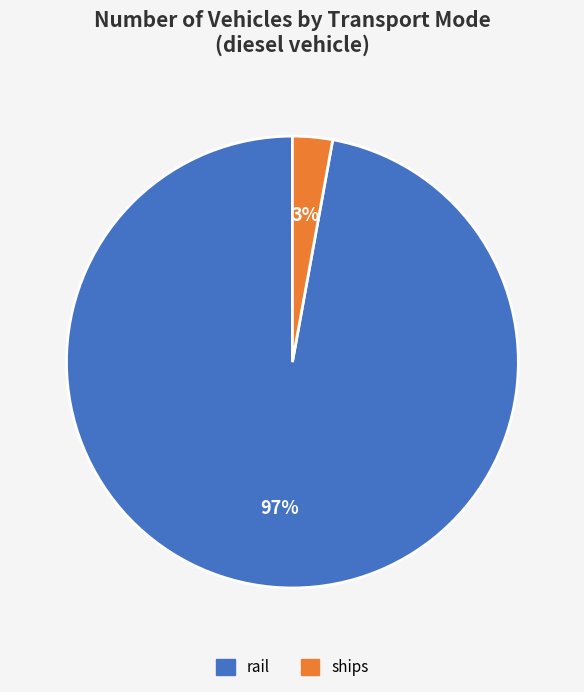

To the nearest percent, what is the average slice percentage?

50%